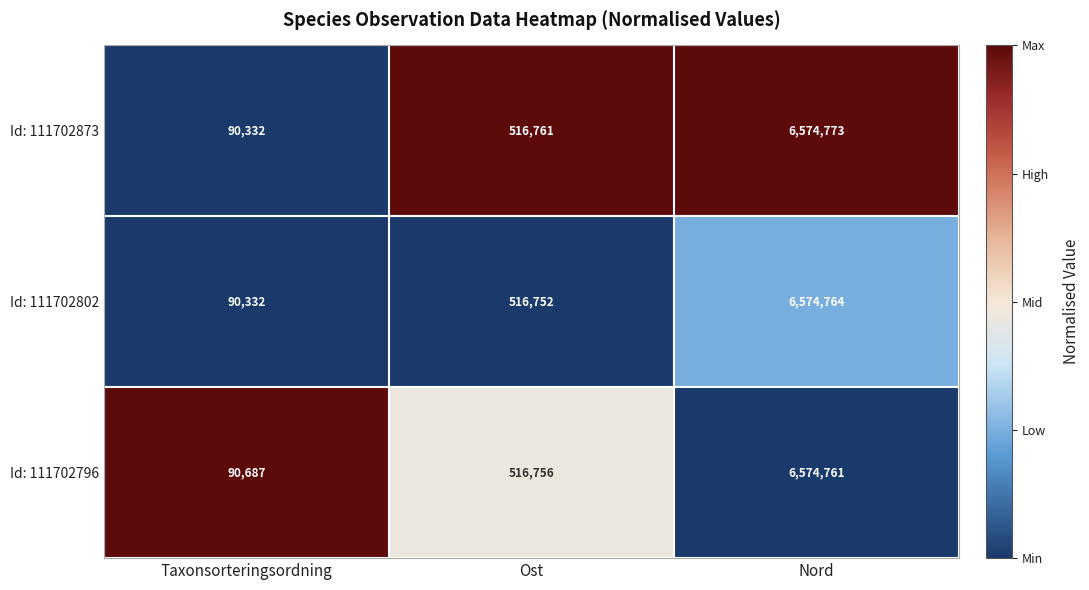

The value of Id: 111702796 at Nord is 2553117. True or false?

False